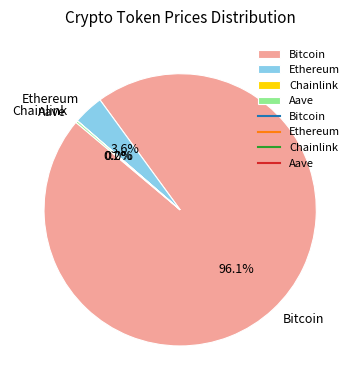

Is there any slice that represents more than half of the pie?

Yes